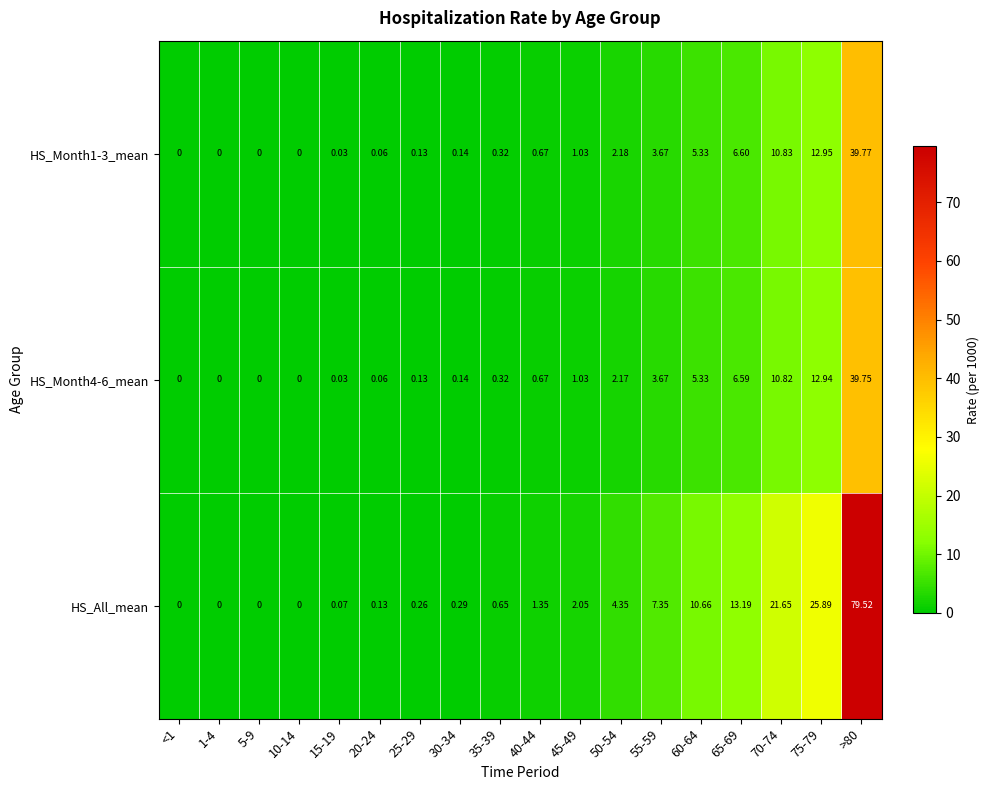

Which series has the widest spread of values?

HS_All_mean